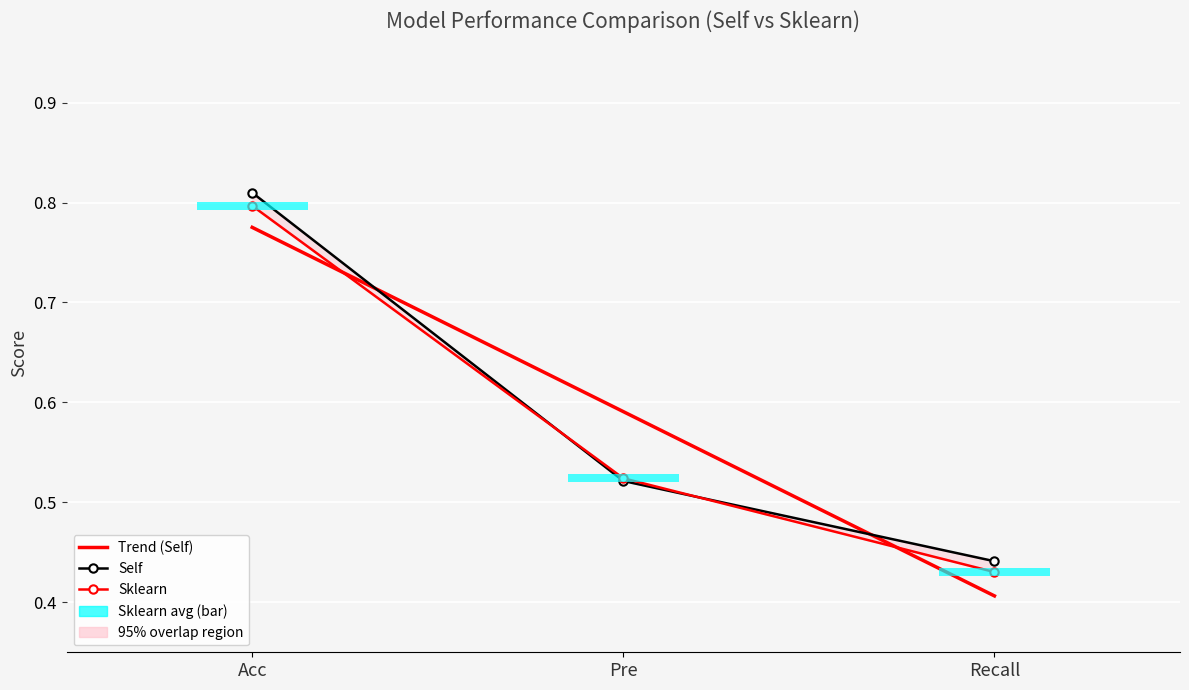

What is the label of the 3rd bar from the right?

Acc